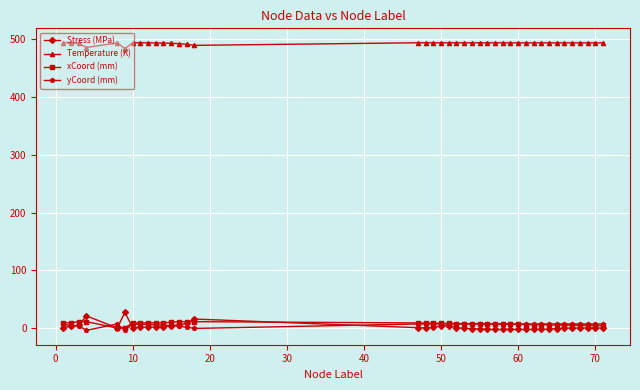

In Temperature (K), how many points are higher than both neighbors (excluding endpoints)?

4